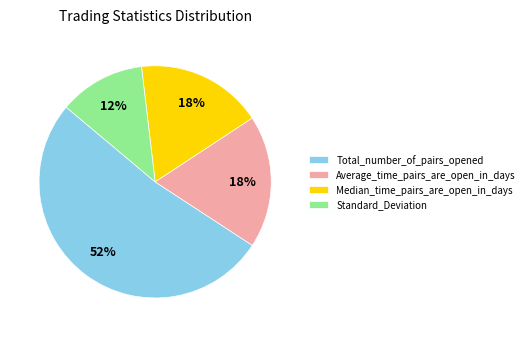

To the nearest percent, what percentage of the pie is Total_number_of_pairs_opened?

52%